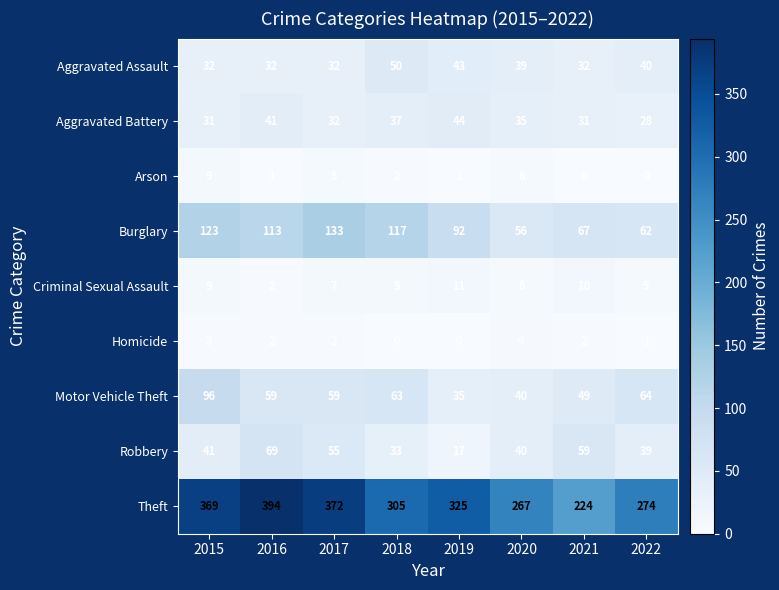

Count the number of data series in this chart.

9